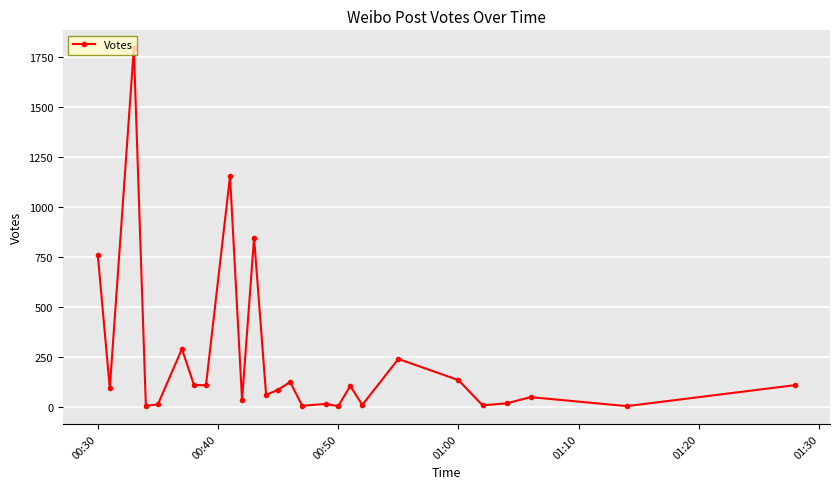

What is the difference between the second highest and second lowest values?

1150